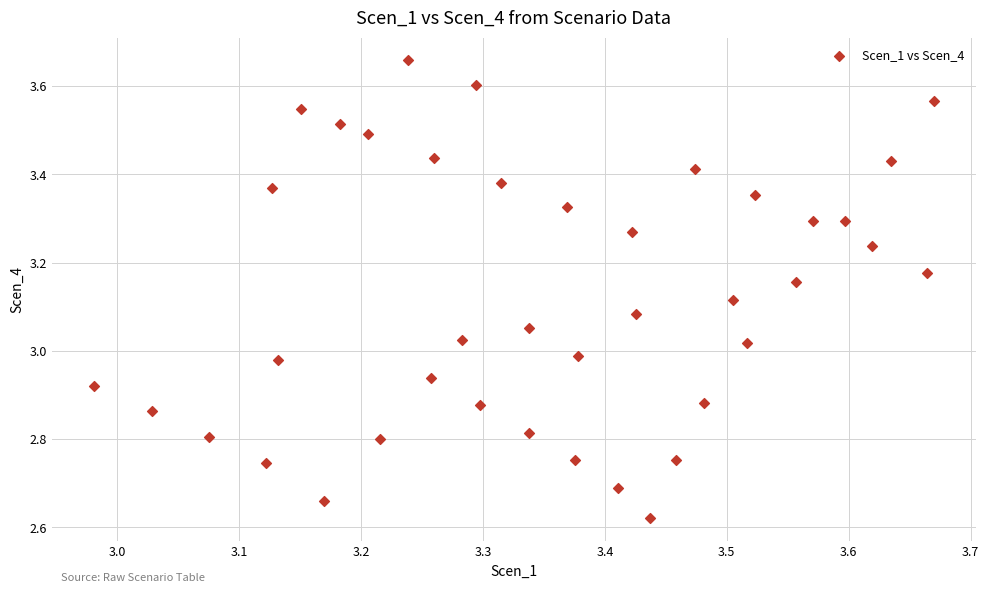

What is the range of X values (max minus min)?

0.7